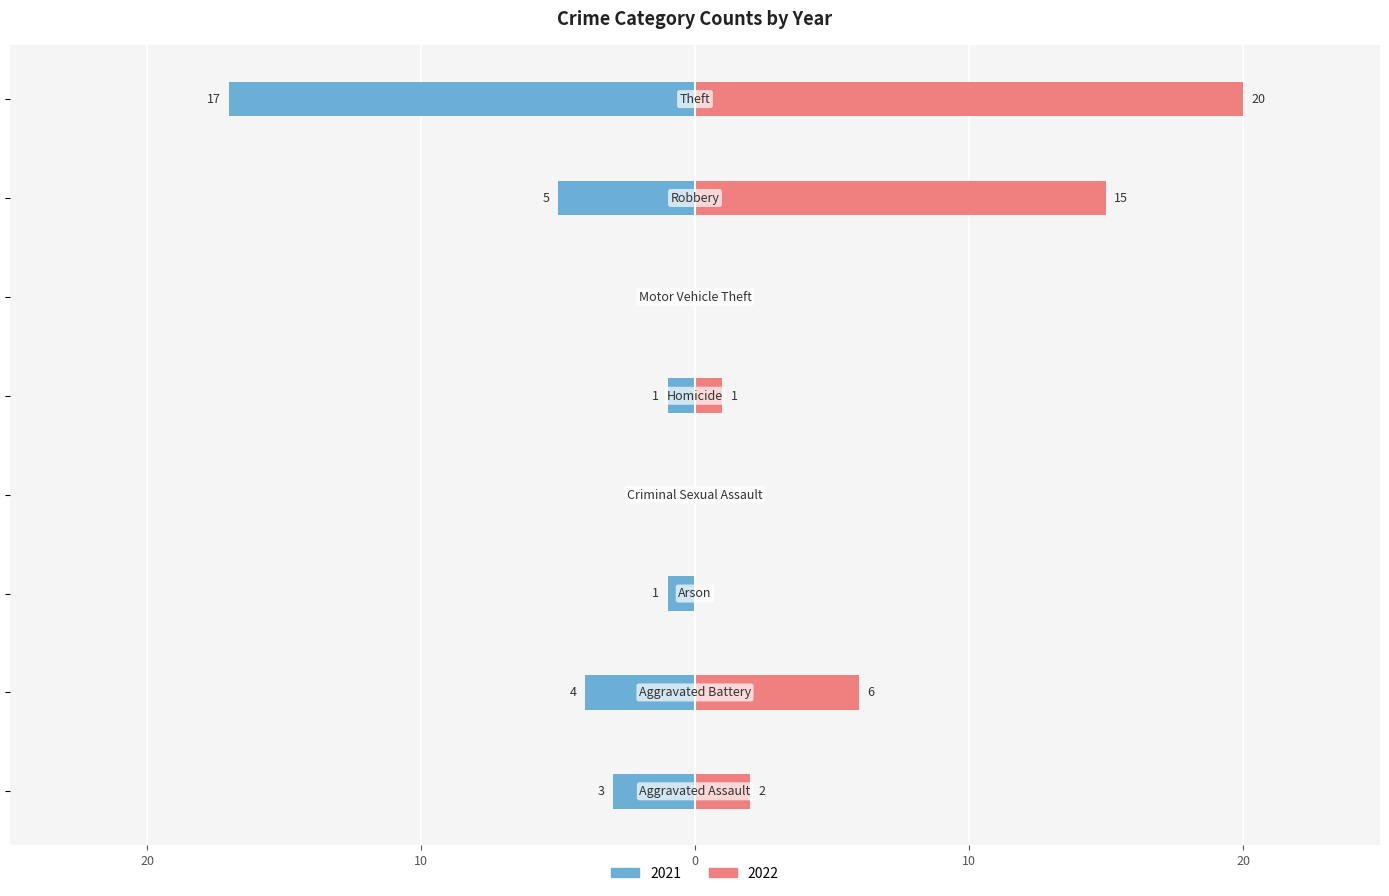

What position from the left is Criminal Sexual Assault?

4